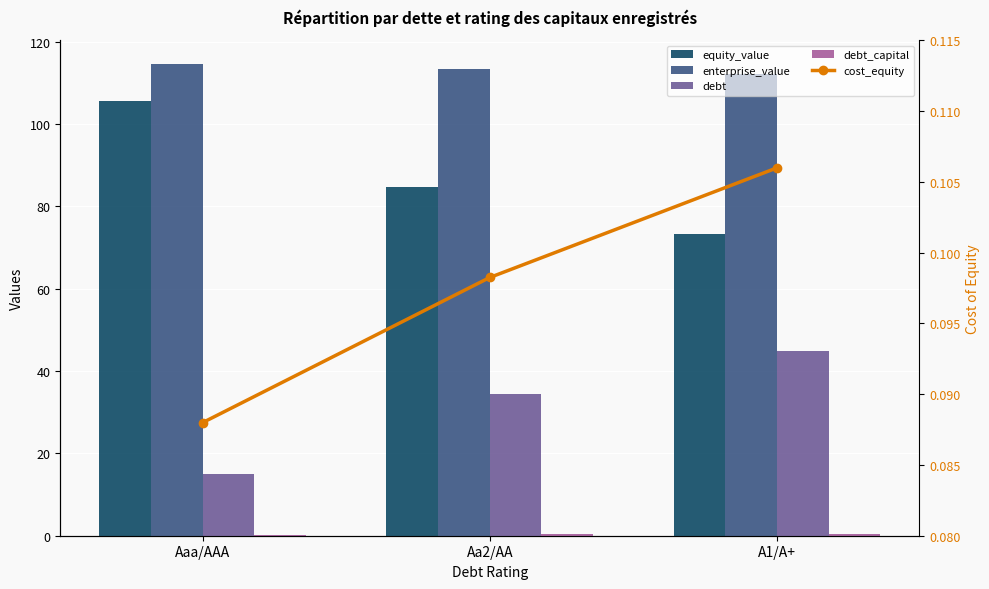

How many values in the enterprise_value series are below 113?

1